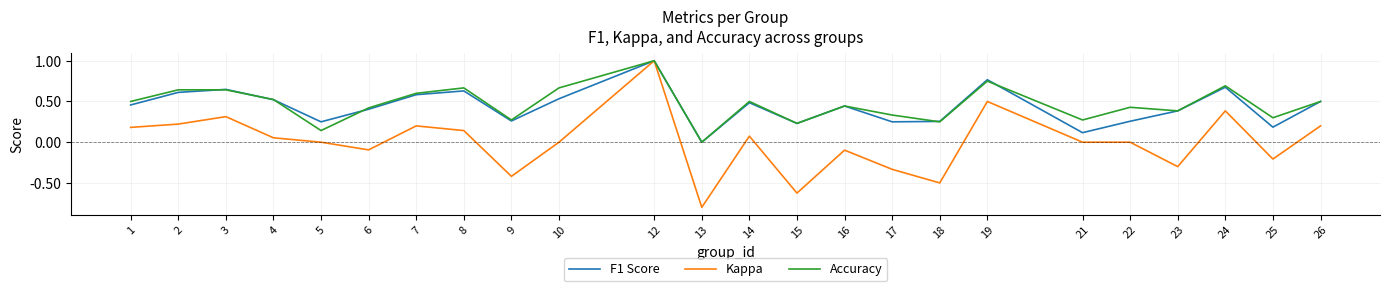

True or false: Kappa has more than 0 interior local peaks.

True